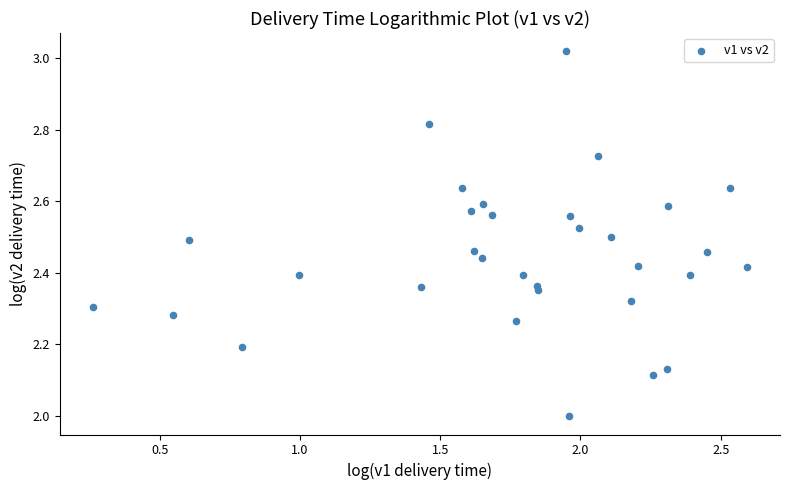

What is the range of Y values (max minus min)?

1.0